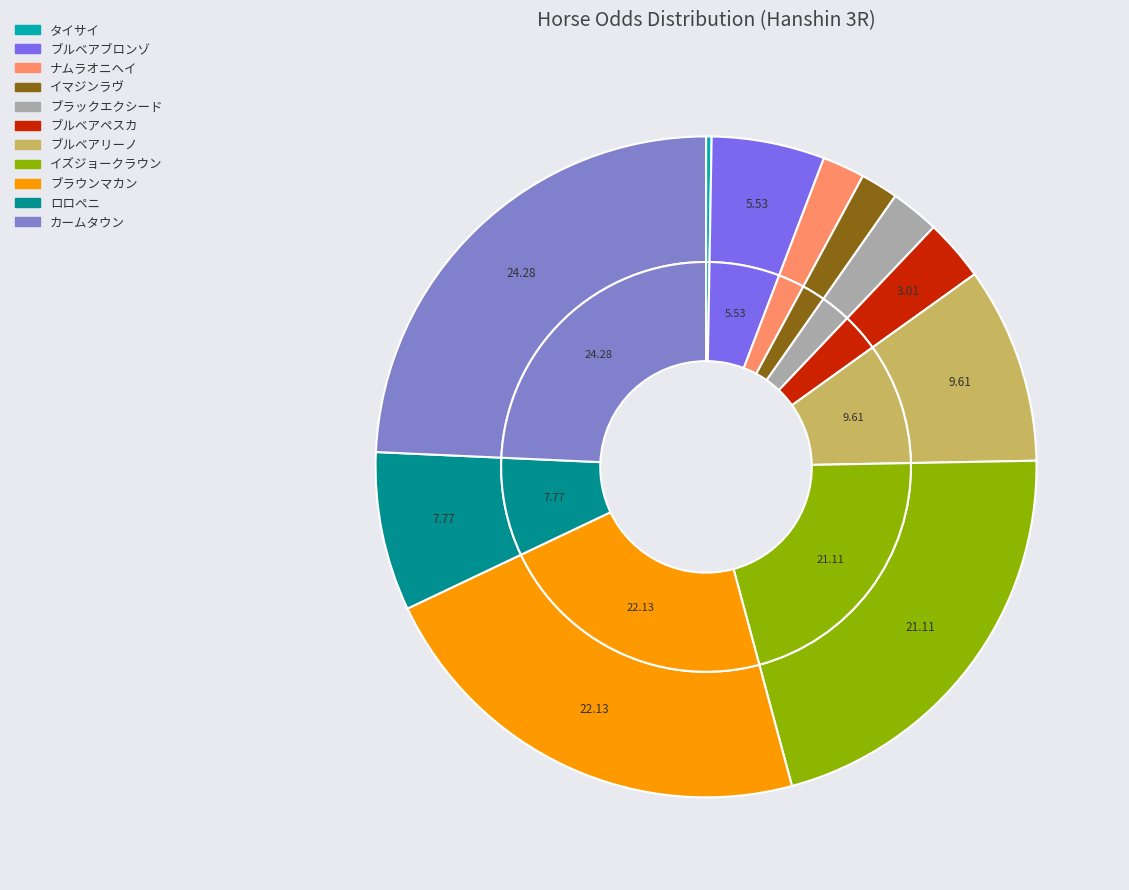

Rank the categories by value from highest to lowest.

カームタウン, ブラウンマカン, イズジョークラウン, ブルベアリーノ, ロロペニ, ブルベアブロンゾ, ブルベアペスカ, ブラックエクシード, ナムラオニヘイ, イマジンラヴ, タイサイ